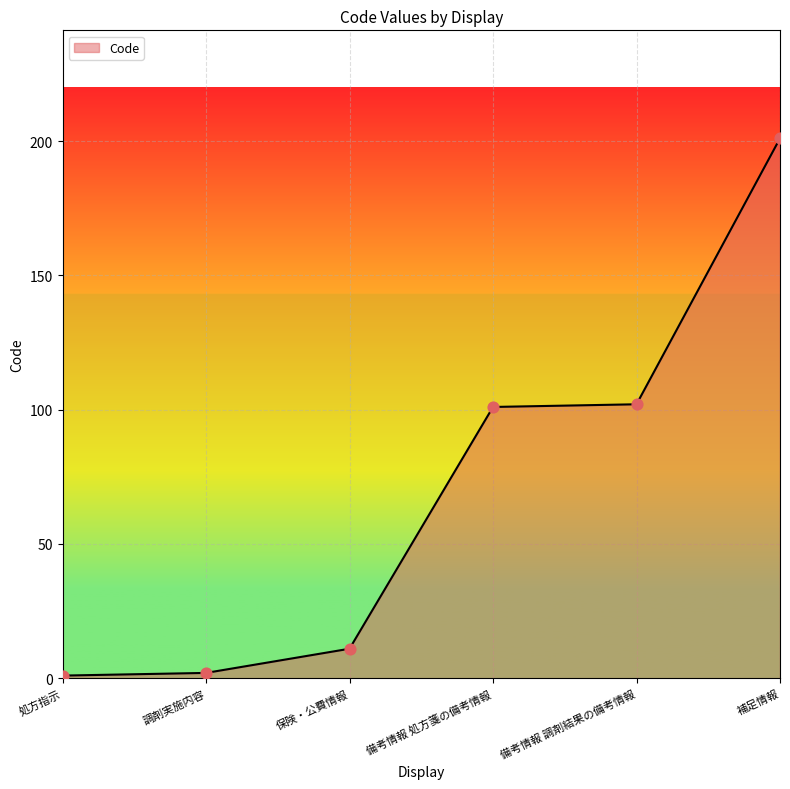

What is the change in value from 保険・公費情報 to 補足情報?

+190